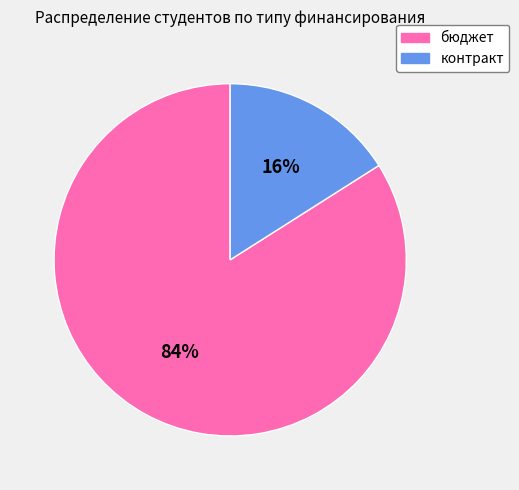

Is it true that контракт is 16% of the pie?

True